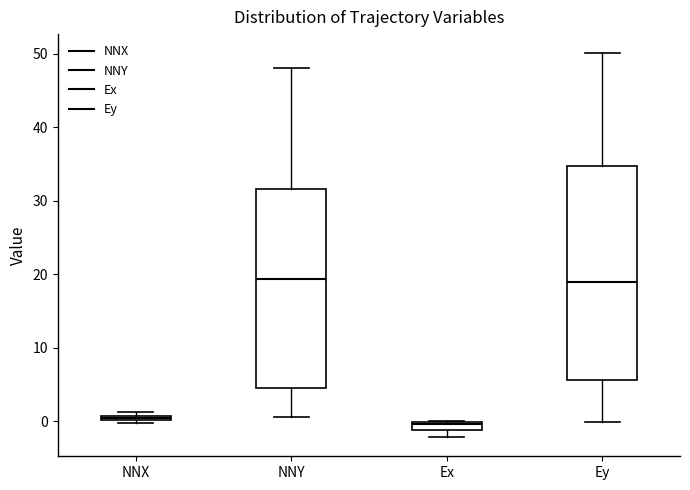

Where is the lower edge of the box for Ey on the y-axis? The values are not printed on the chart, so give them approximately, as read against the axis.

6